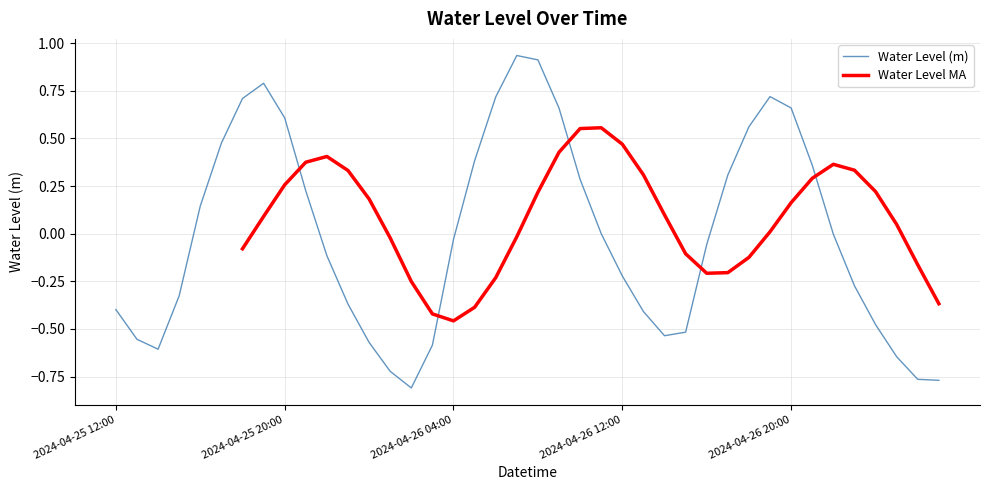

Is this an area chart (filled region under the line)?

No